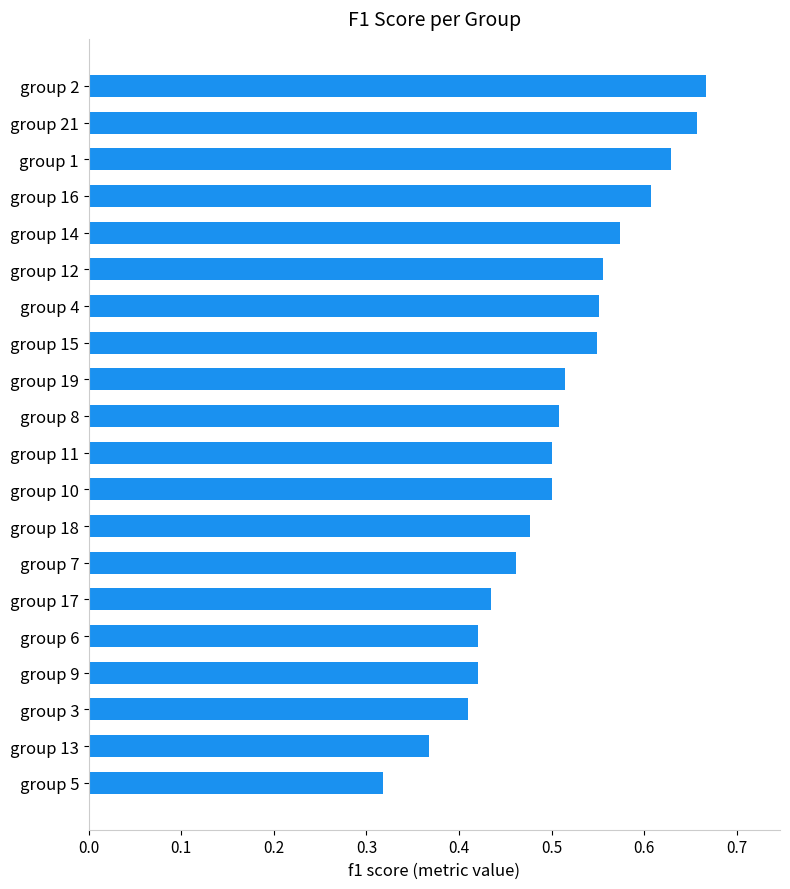

How many distinct data groups are displayed?

1